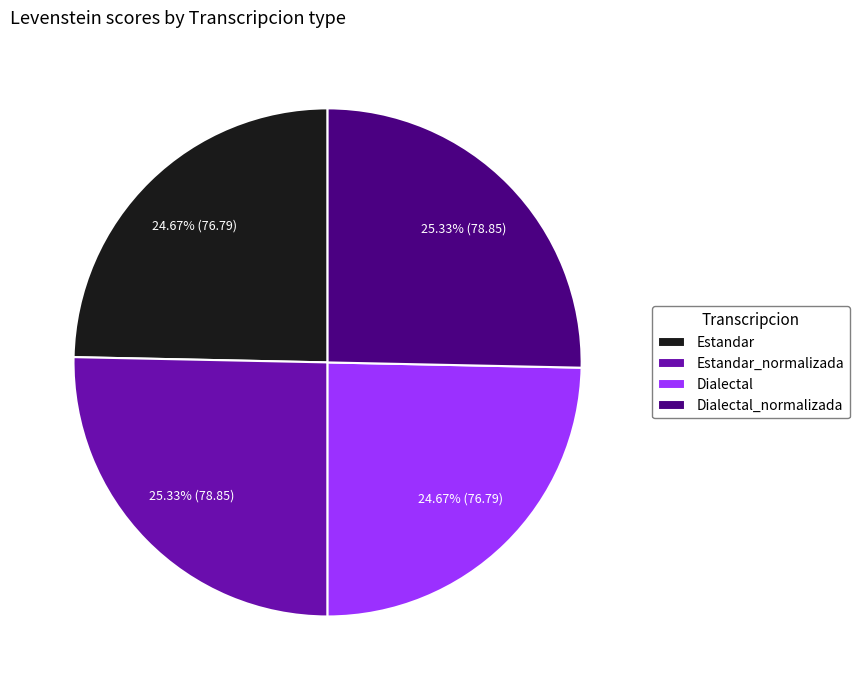

Which has a higher value, Estandar_normalizada or Estandar?

Estandar_normalizada